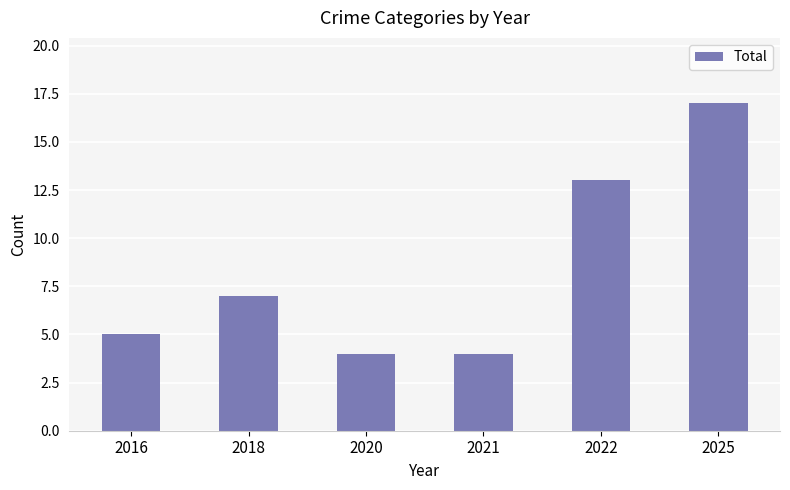

What is the sum of the values at 2020 and 2016?

9